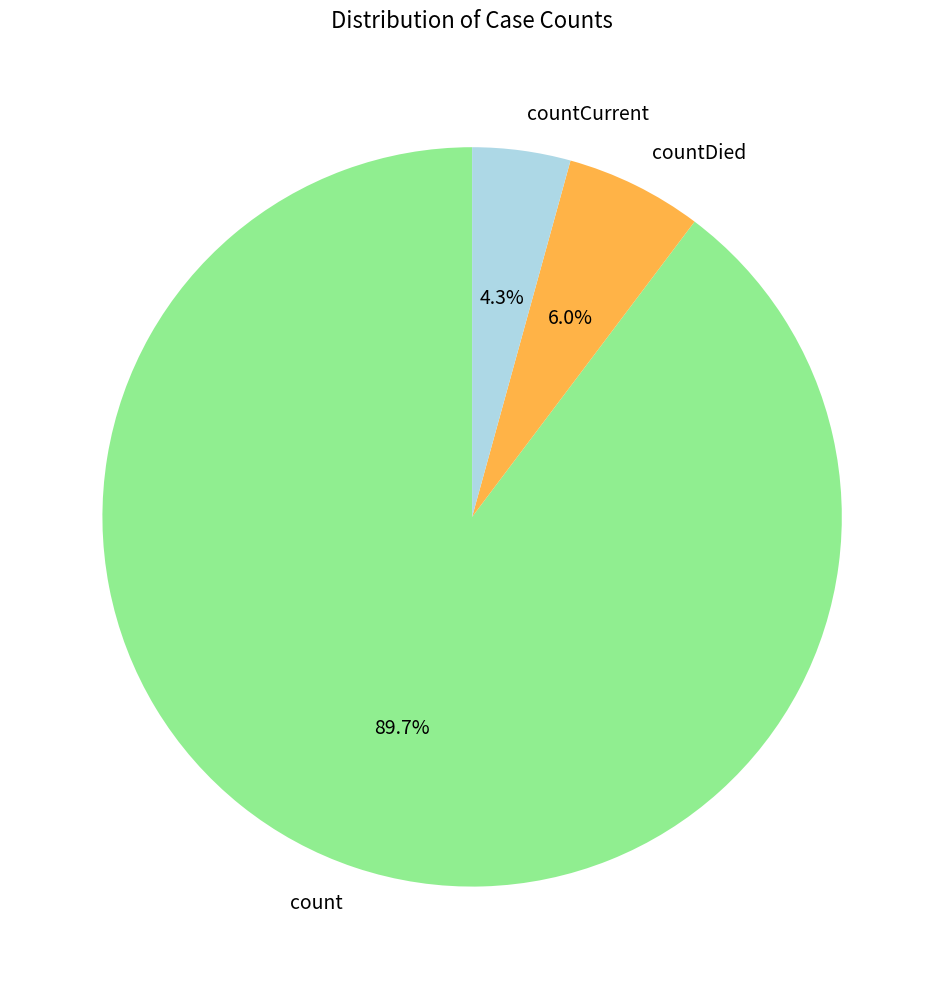

To the nearest percent, what is the difference between the largest and smallest slice percentages?

85%